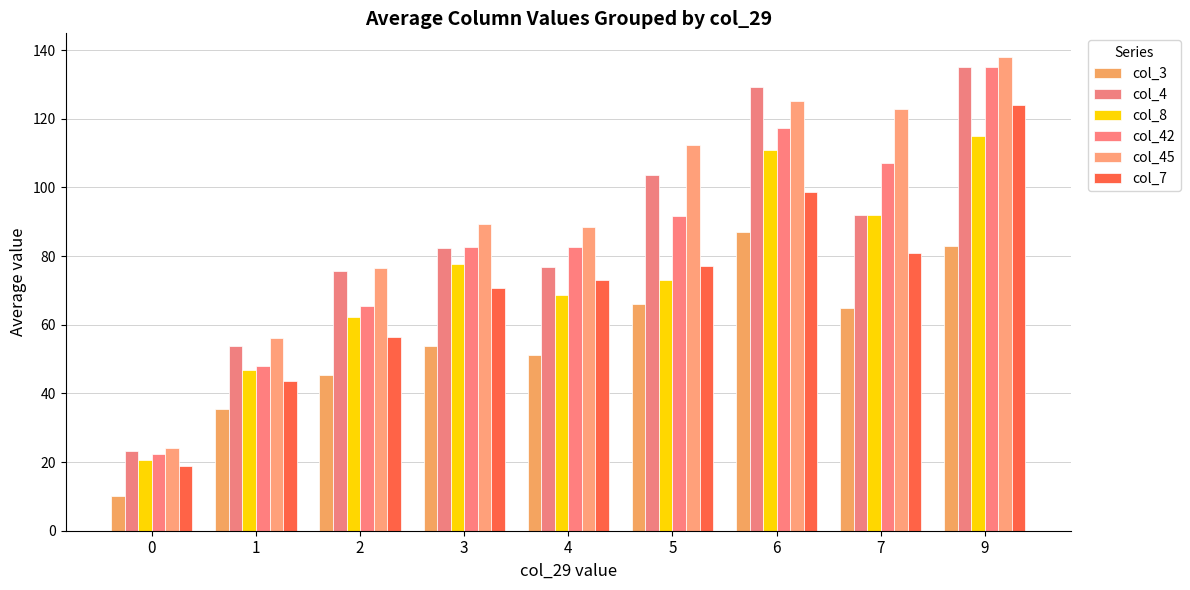

True or false: col_7 has a value of 98.7 at 6.

True